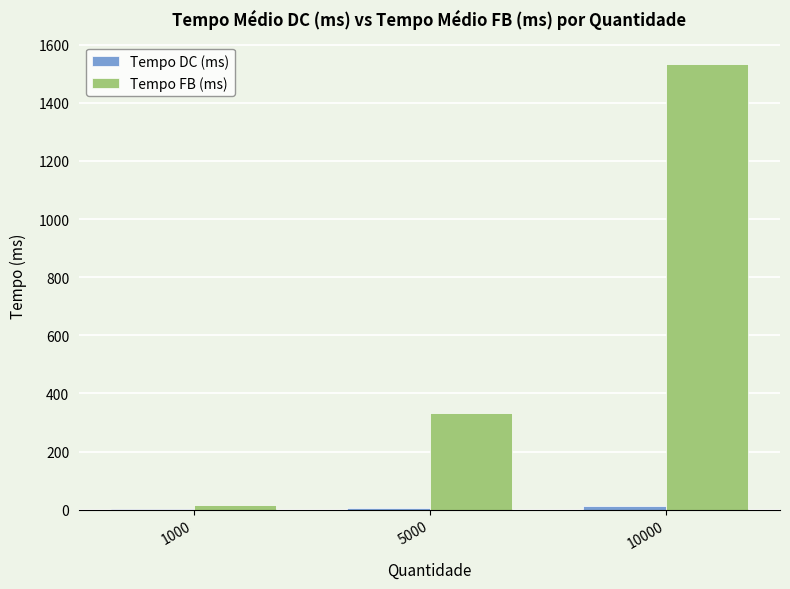

The Tempo FB (ms) series shows 595.4 at 5000. True or false?

False